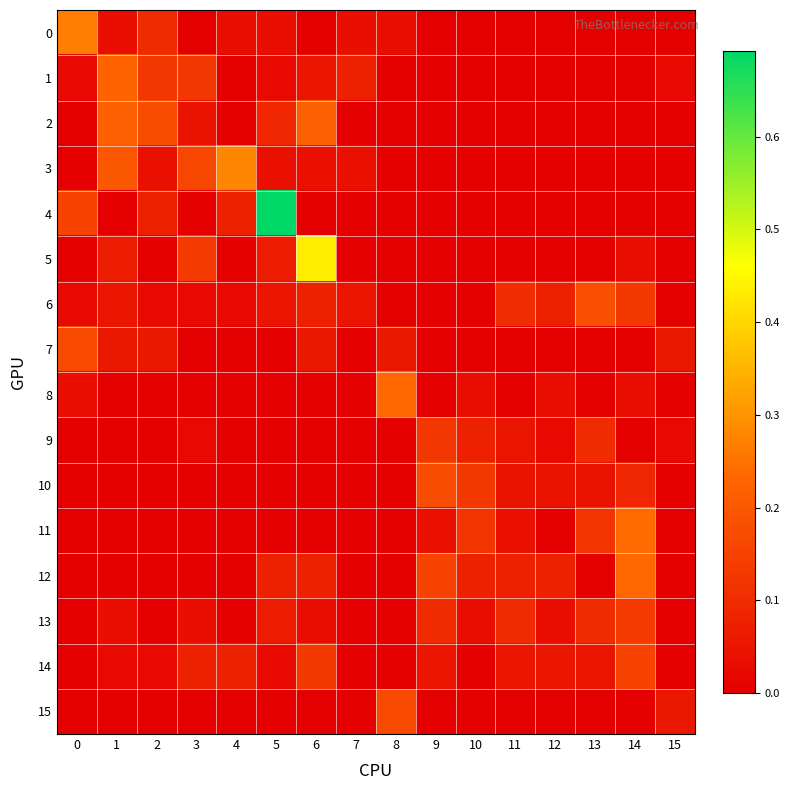

Which series has the largest total across all categories?

4